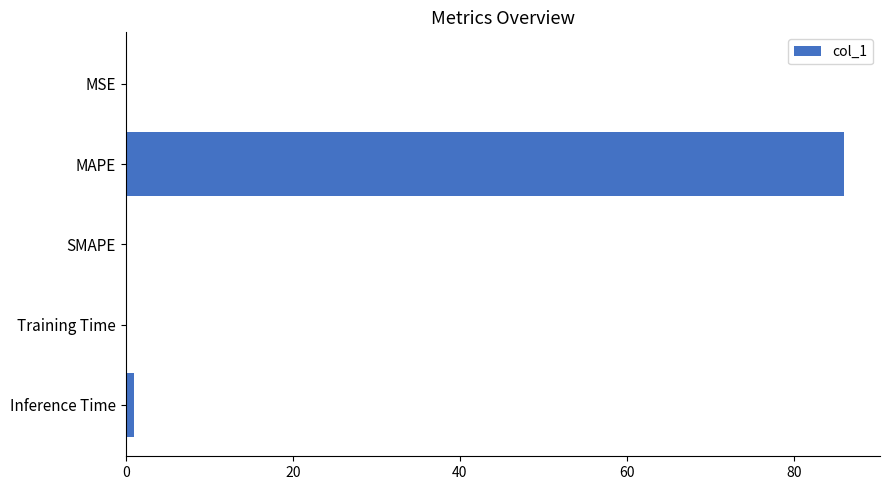

What is the maximum value shown in the chart?

86.0